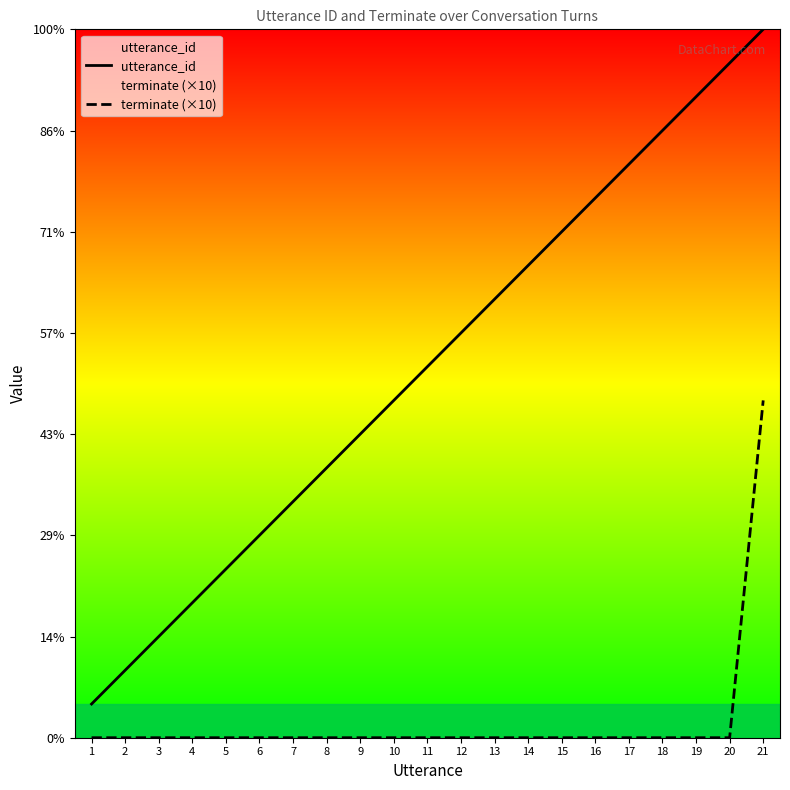

What is the total value across all series at 18?

18